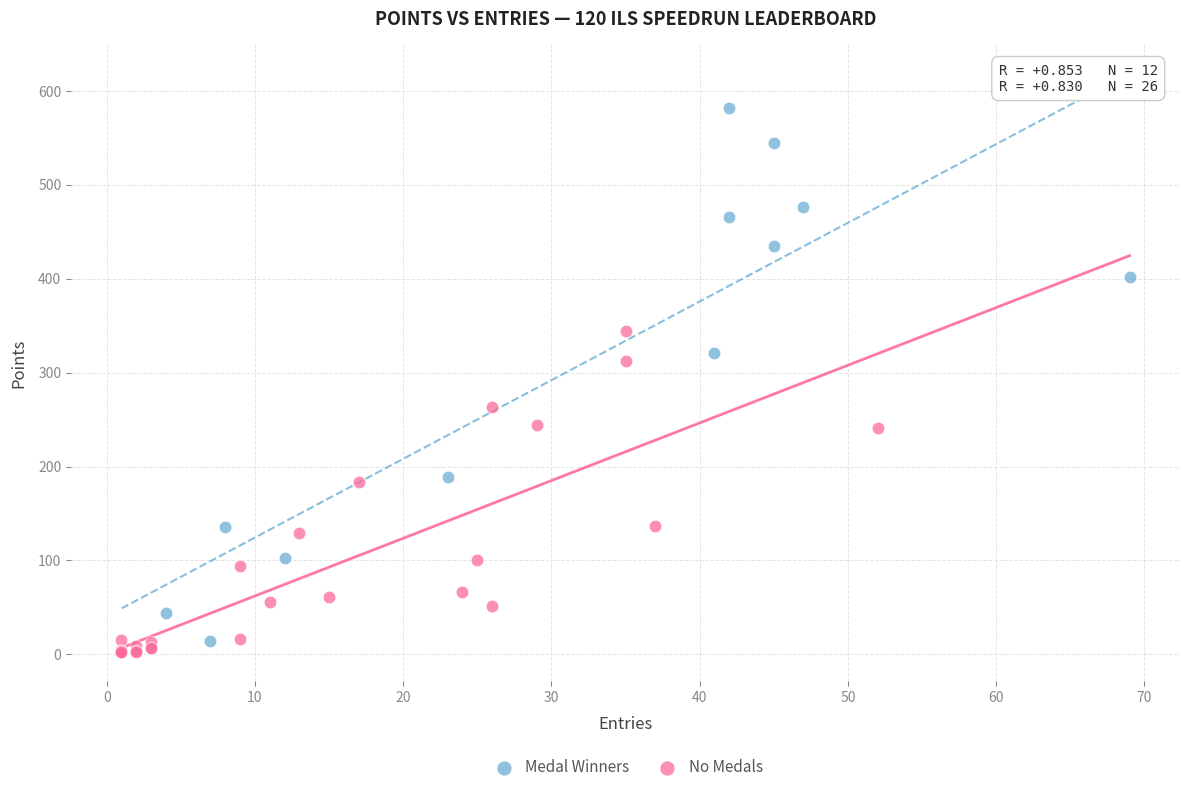

Which series has the largest Y range (max minus min)?

Medal Winners